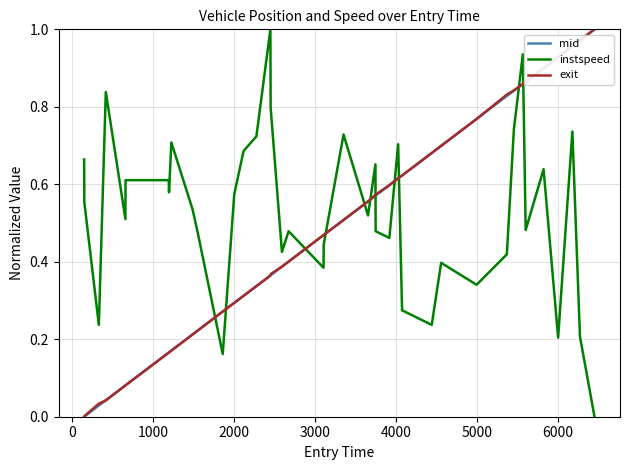

Which series has the largest total across all categories?

instspeed